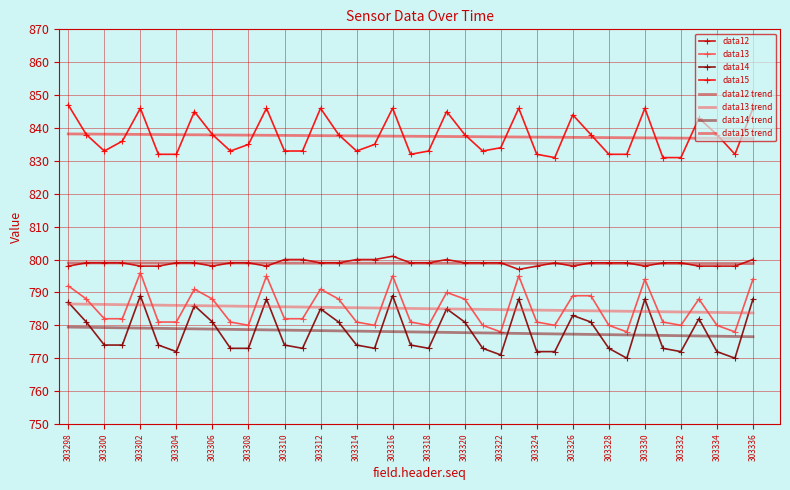

True or false: data13 and data14 cross at least once.

False